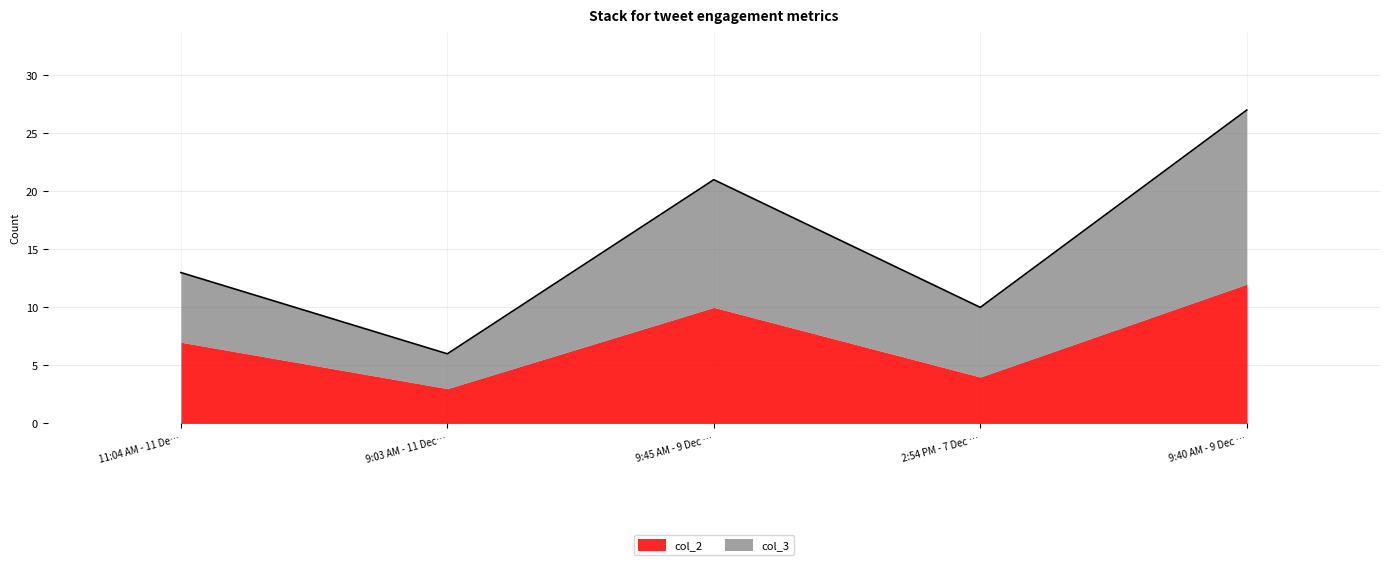

Reading left to right, extract all data points from this chart.

13	6	21	10	27